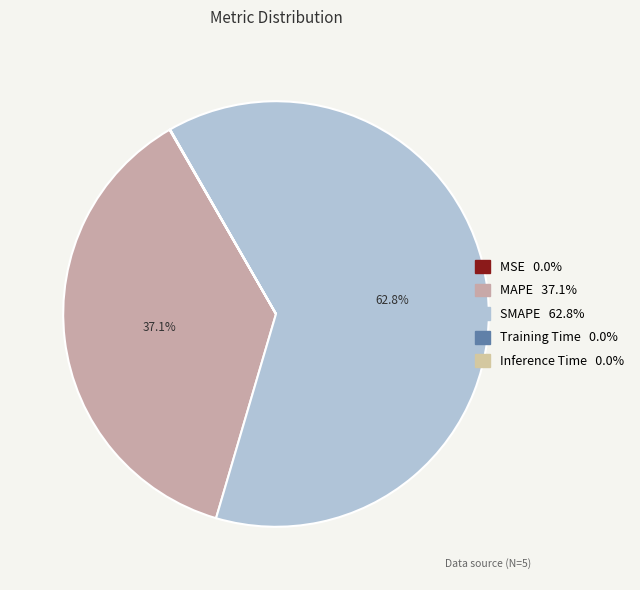

What portion of the pie excludes SMAPE?

37.2%